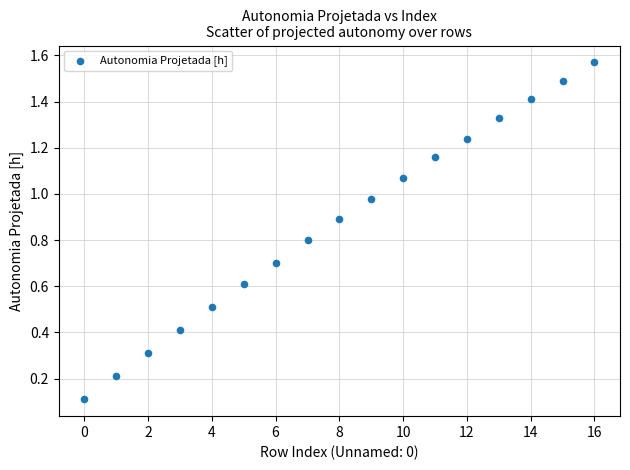

What is the range of Y values (max minus min)?

1.5